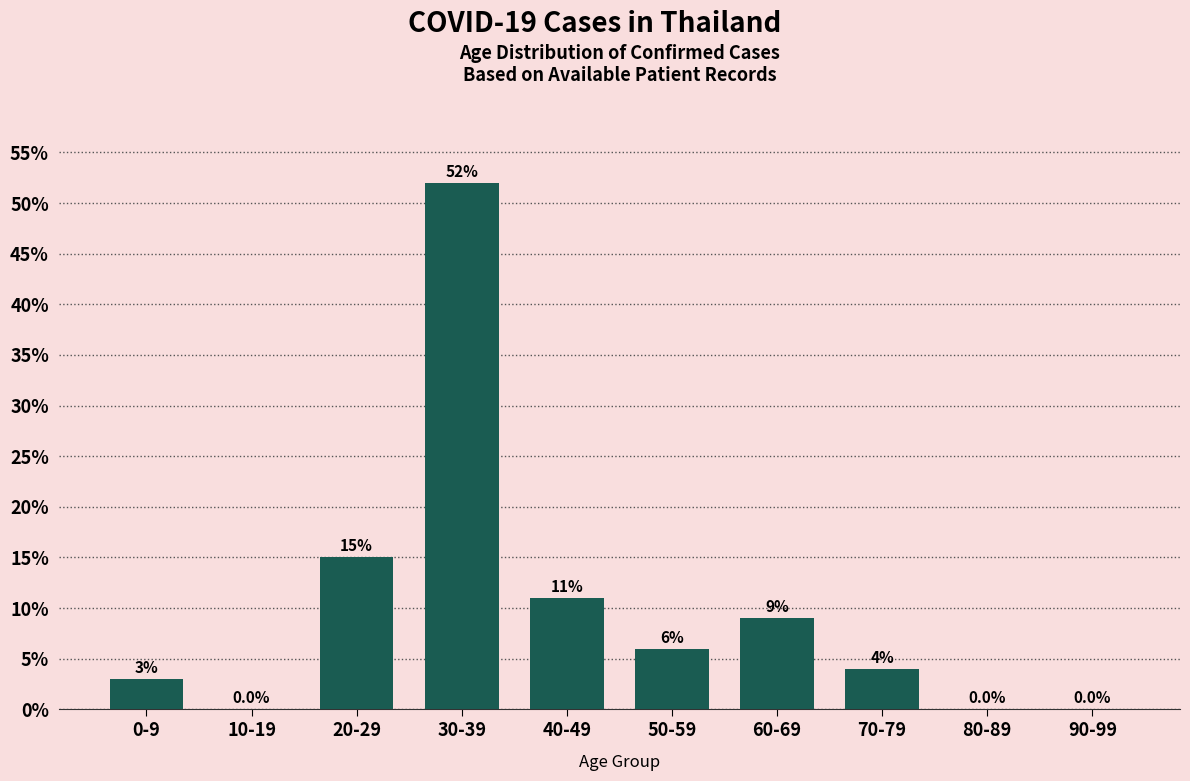

Reading left to right, what are all the values shown in this chart?

0-9=3	10-19=0	20-29=15	30-39=52	40-49=11	50-59=6	60-69=9	70-79=4	80-89=0	90-99=0